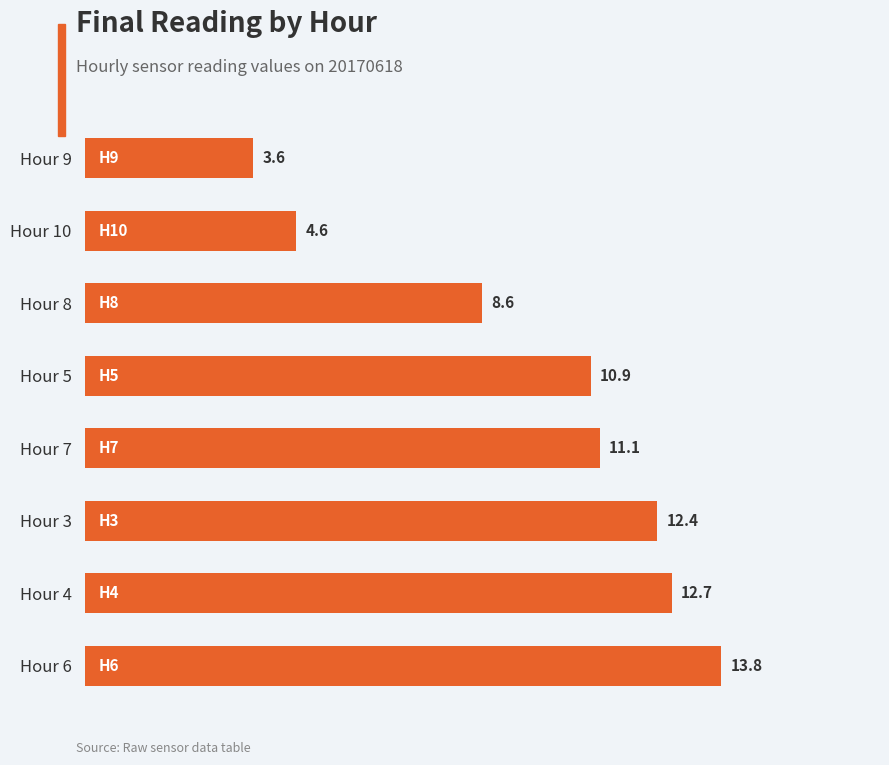

What is the greatest value displayed?

13.8